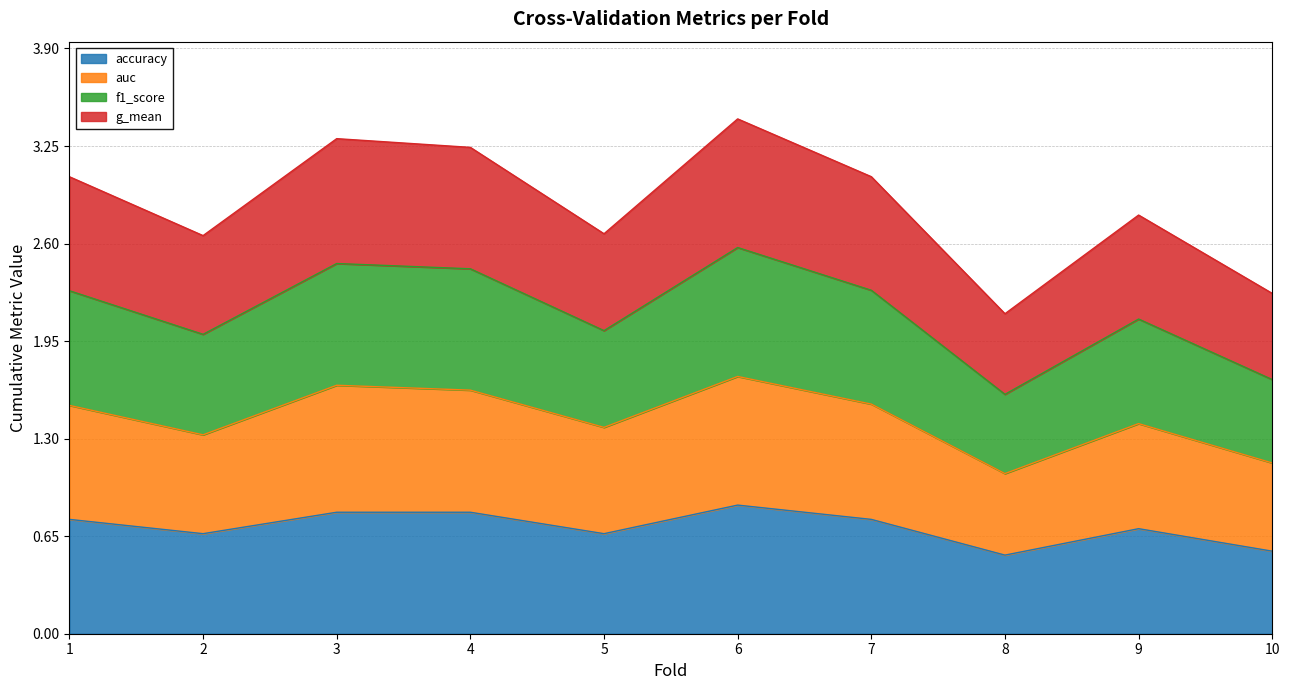

What is the total value across all series at 6?

3.4